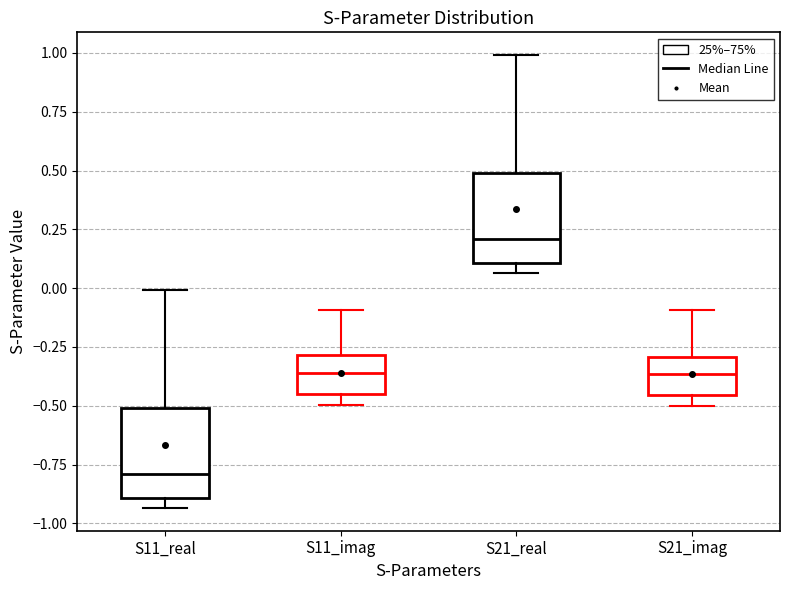

Which box has the lowest median line?

S11_real